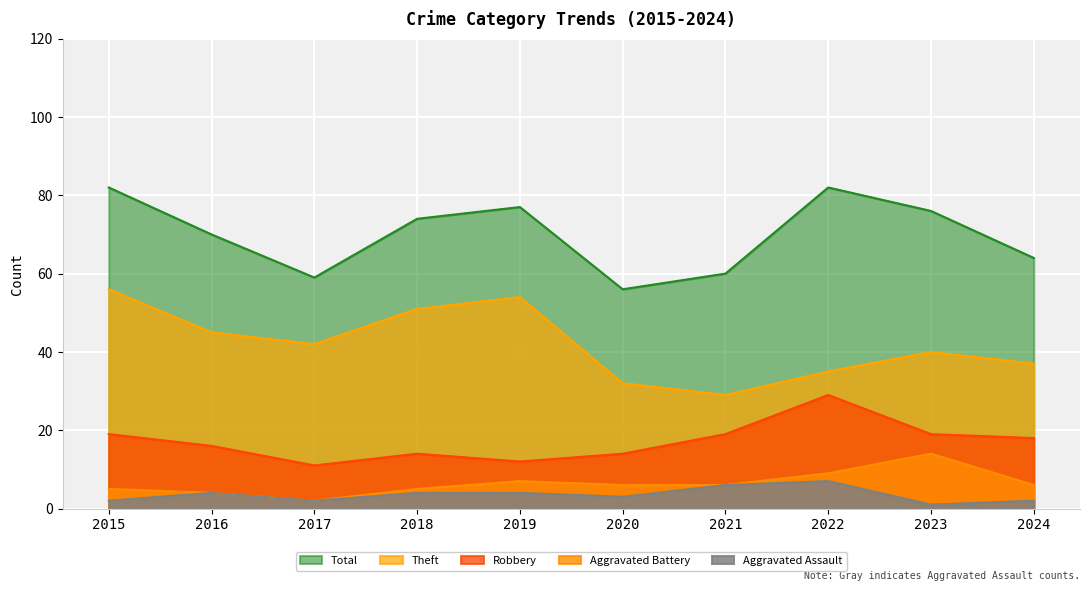

At 2023, list the series in order from smallest to largest.

Aggravated Assault, Aggravated Battery, Robbery, Theft, Total